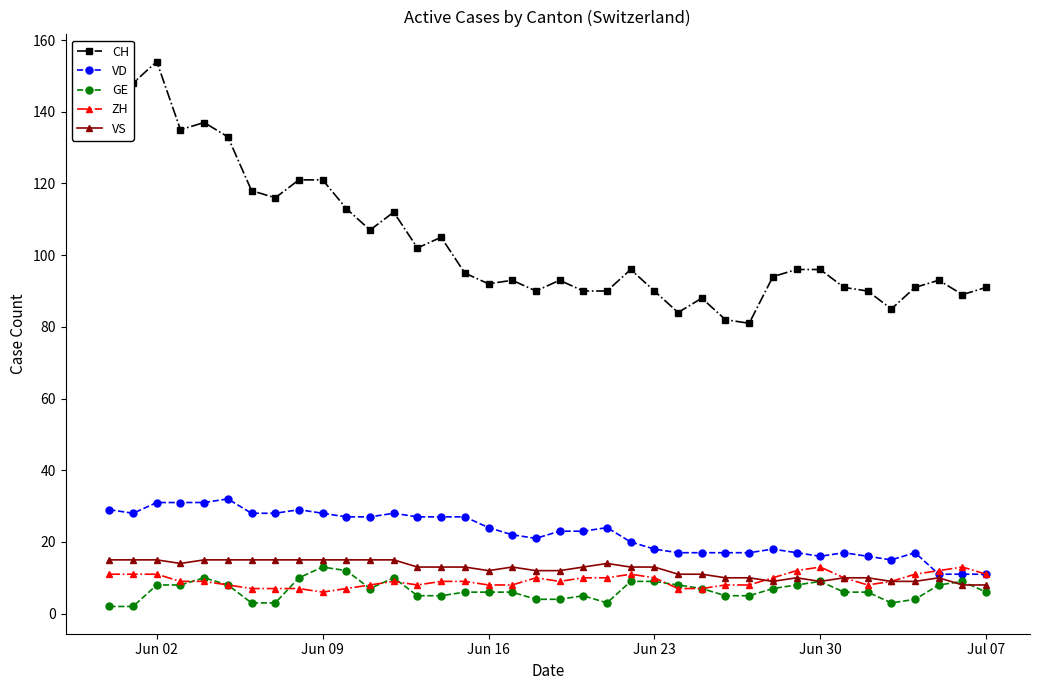

True or false: VD and CH intersect in this chart.

False